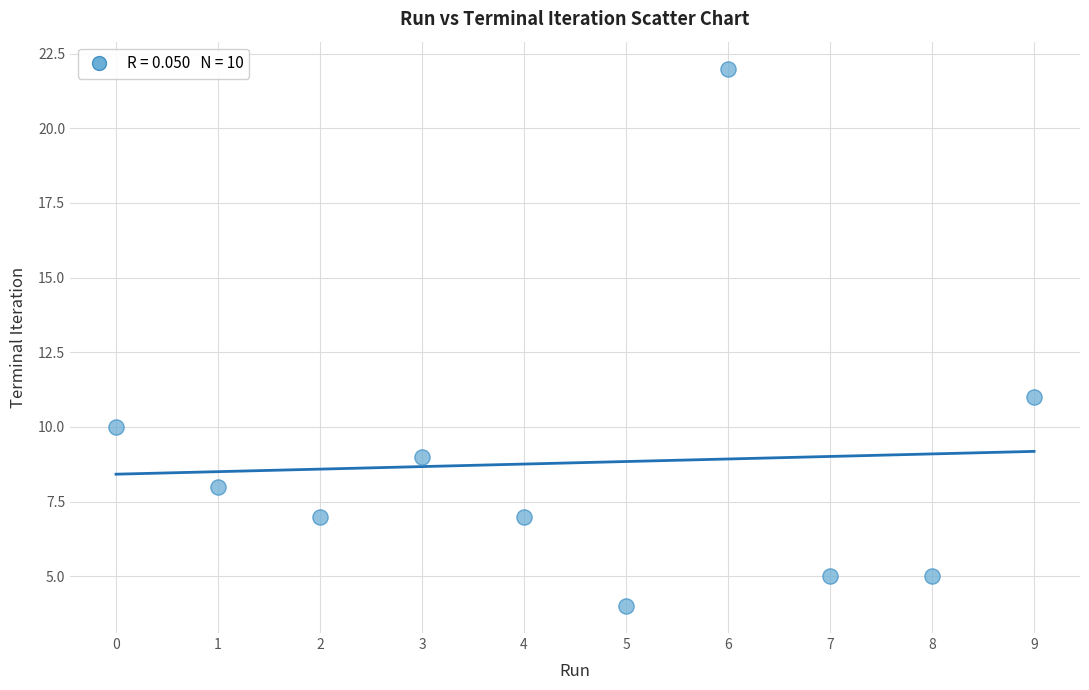

What Y value in the scatter plot is closest to 13?

11